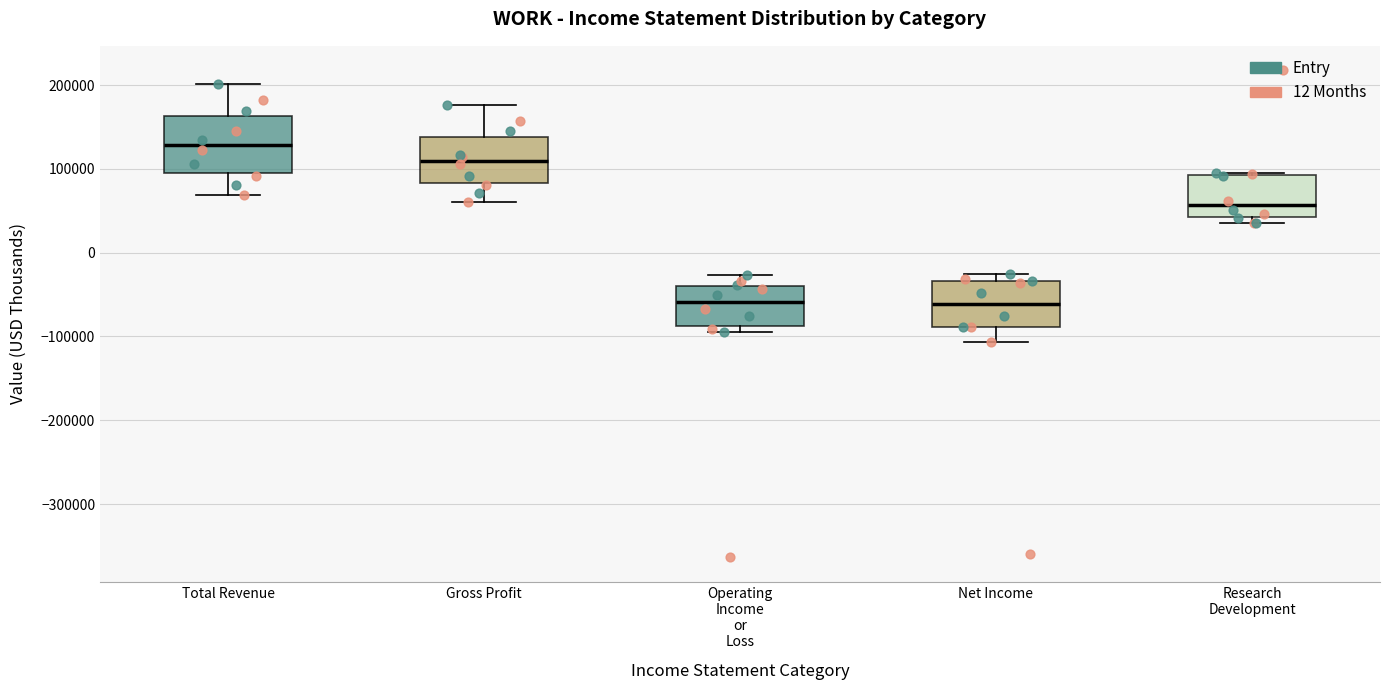

Reading left to right, read every box against the y-axis: the position of its median line, the range the box covers, and the ends of its whiskers. The values are not printed on the chart, so give them approximately, as read against the axis.

Total Revenue: median 130000, box 100000 to 160000, whiskers 70000 to 200000
Gross Profit: median 110000, box 80000 to 140000, whiskers 60000 to 180000
Operating Income or Loss: median -60000, box -90000 to -40000, whiskers -90000 (just below the box's lower edge) to -30000
Net Income: median -60000, box -90000 to -30000, whiskers -110000 to -20000
Research Development: median 60000, box 40000 to 90000, whiskers 40000 (just below the box's lower edge) to 90000